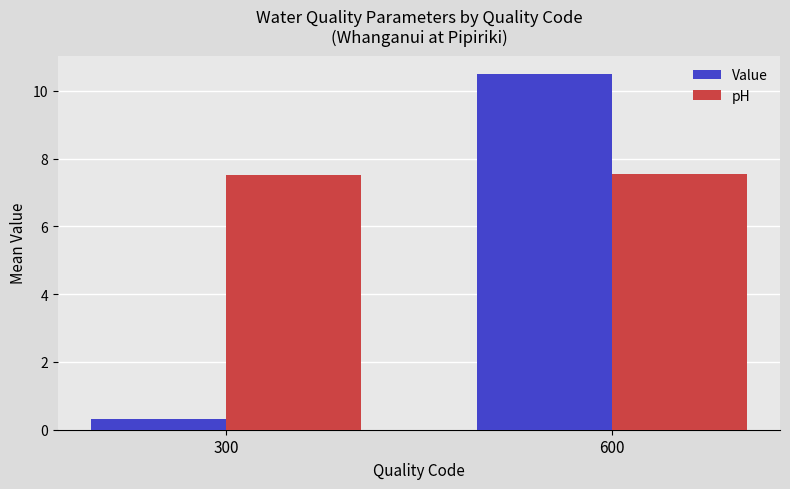

Is the value of pH at 600 greater than the value of Value at 300?

Yes